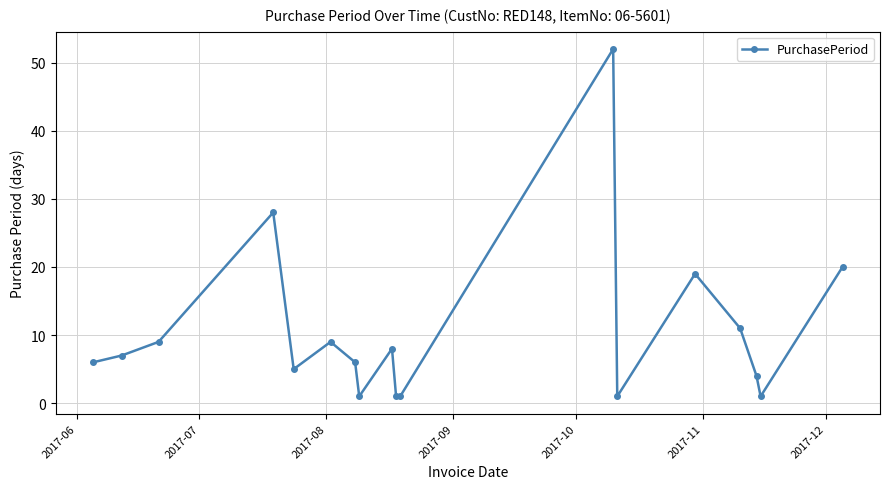

What is the difference between the maximum and second lowest values?

51